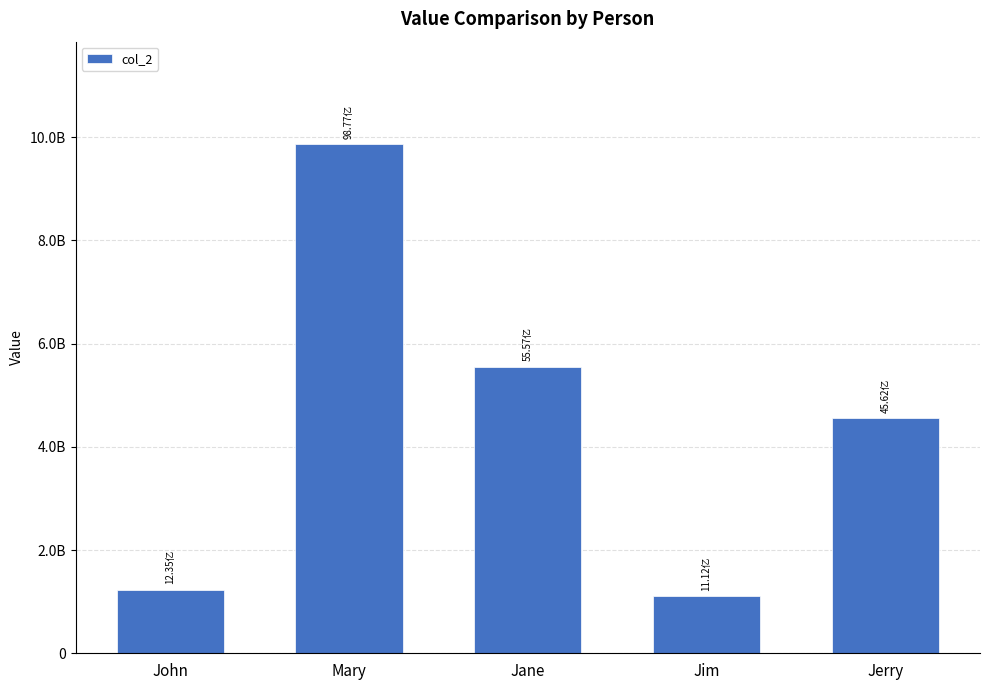

Does the chart contain any negative values?

No